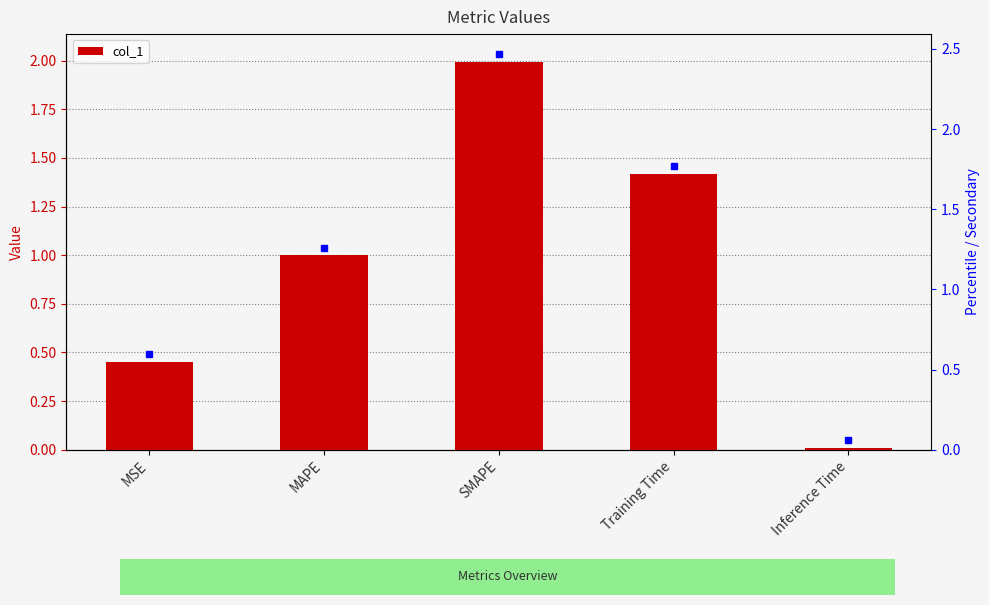

Between MSE and MAPE, which is larger?

MAPE